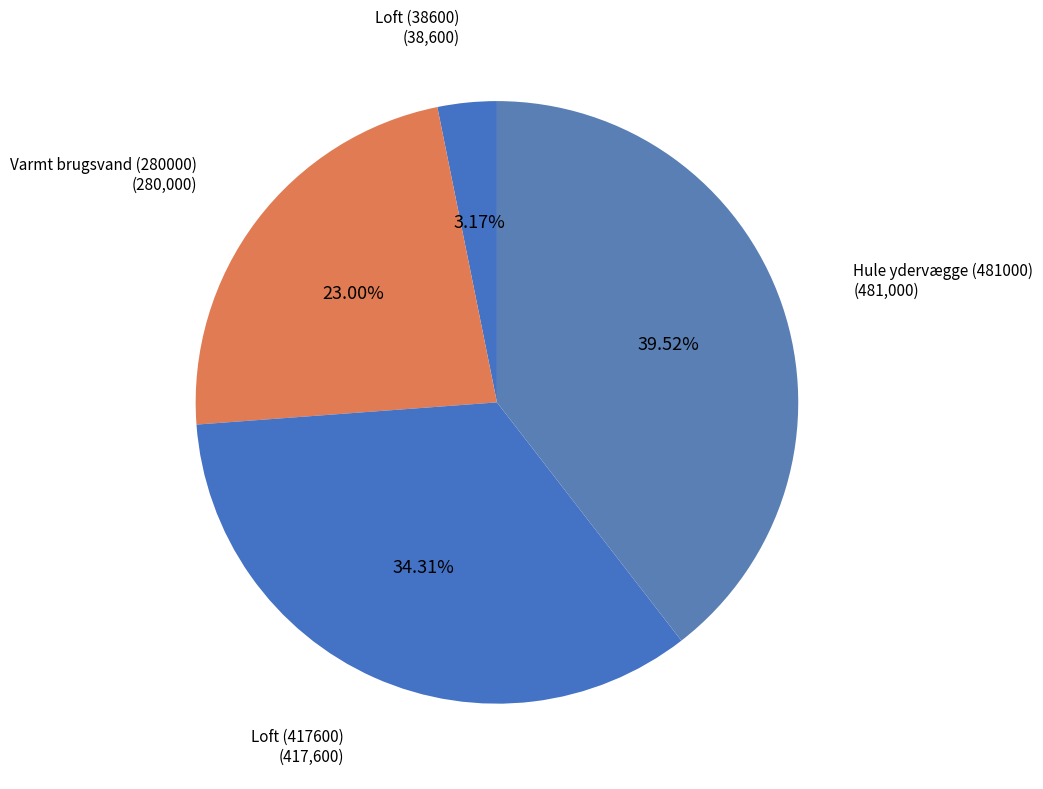

What is the largest slice in the pie chart?

Hule ydervægge (481000)